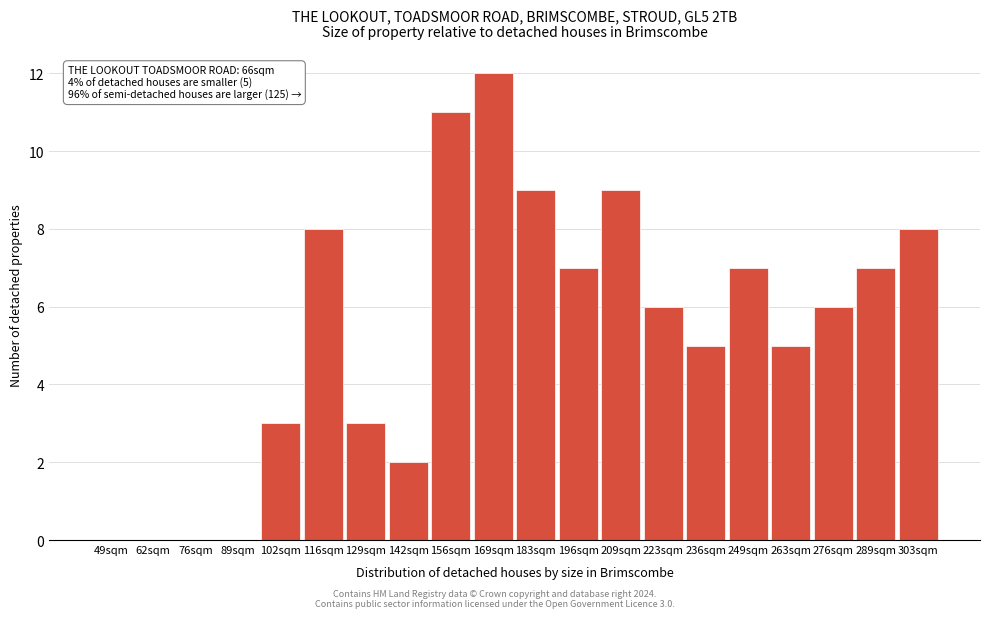

Reading right to left, extract all data points from this chart.

303sqm=8	289sqm=7	276sqm=6	263sqm=5	249sqm=7	236sqm=5	223sqm=6	209sqm=9	196sqm=7	183sqm=9	169sqm=12	156sqm=11	142sqm=2	129sqm=3	116sqm=8	102sqm=3	89sqm=0	76sqm=0	62sqm=0	49sqm=0